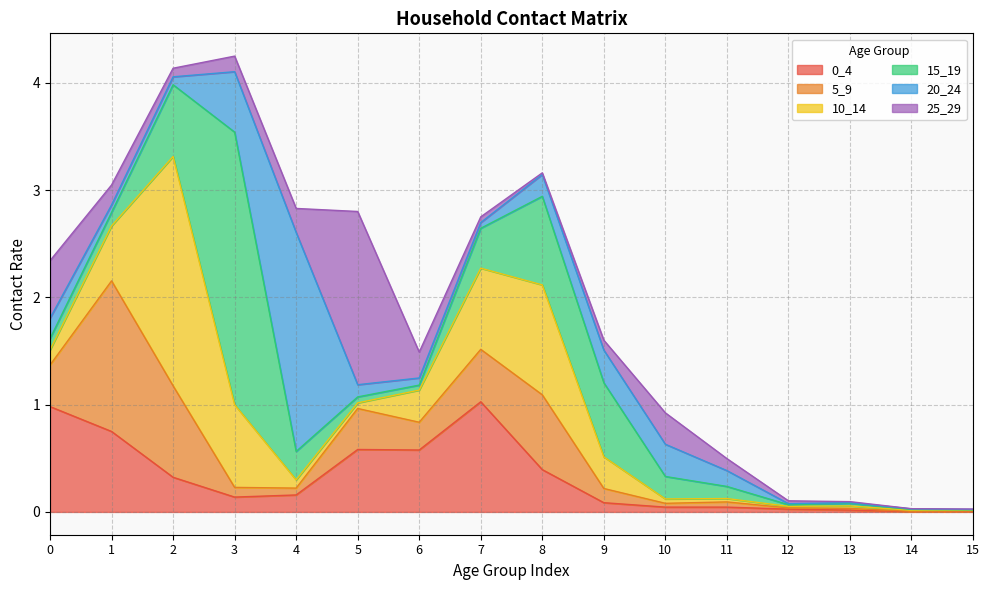

Where is the first local maximum for 0_4?

5